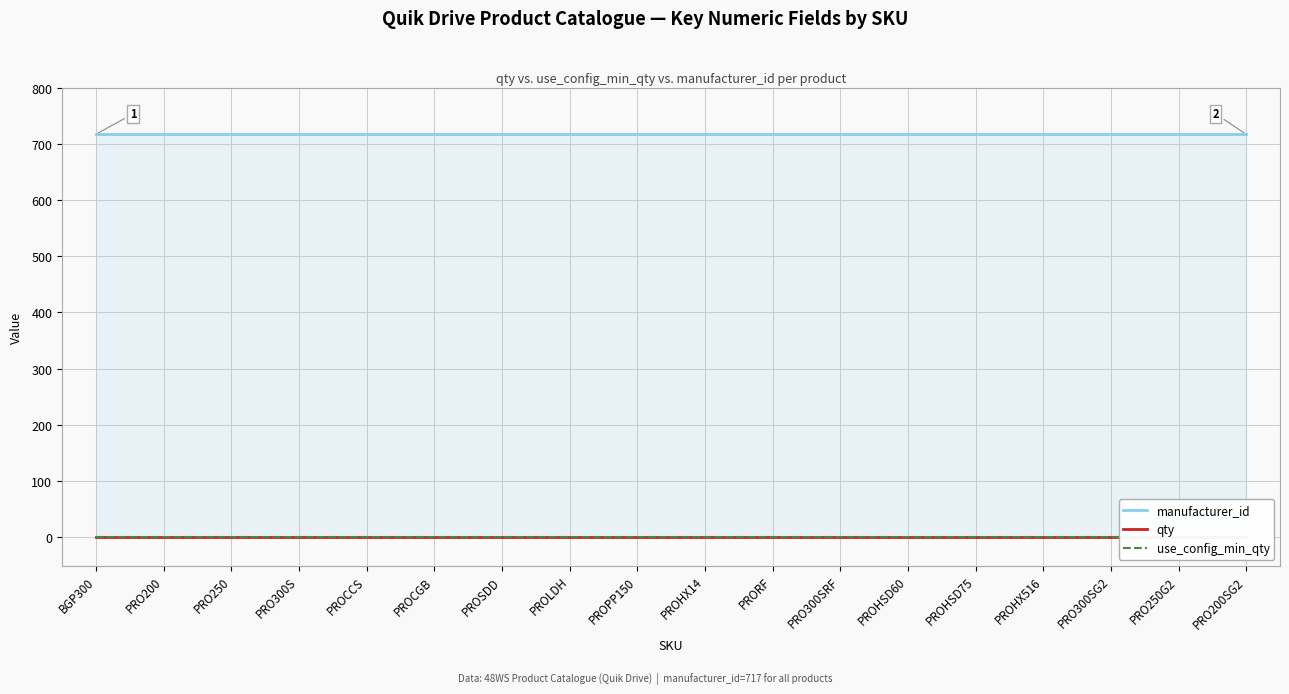

What is the average value of the manufacturer_id series?

717